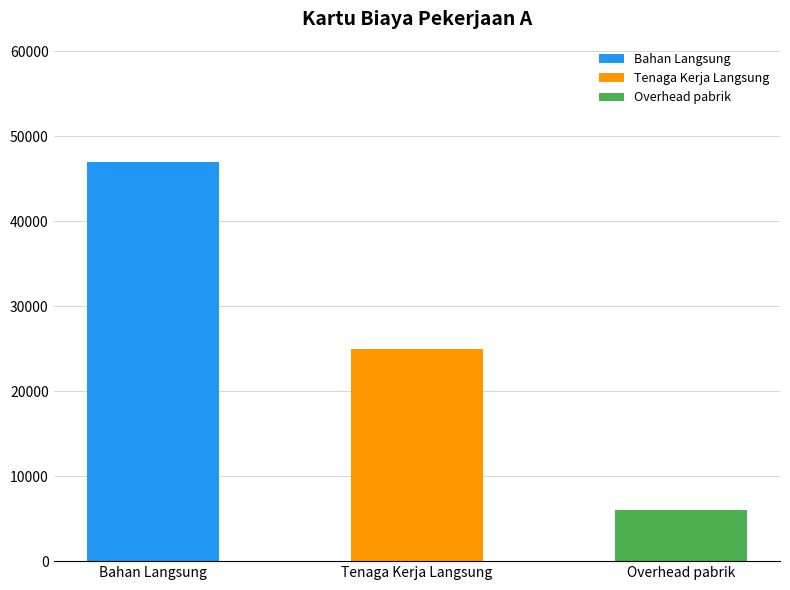

Which category has the lowest value across all series?

Overhead pabrik